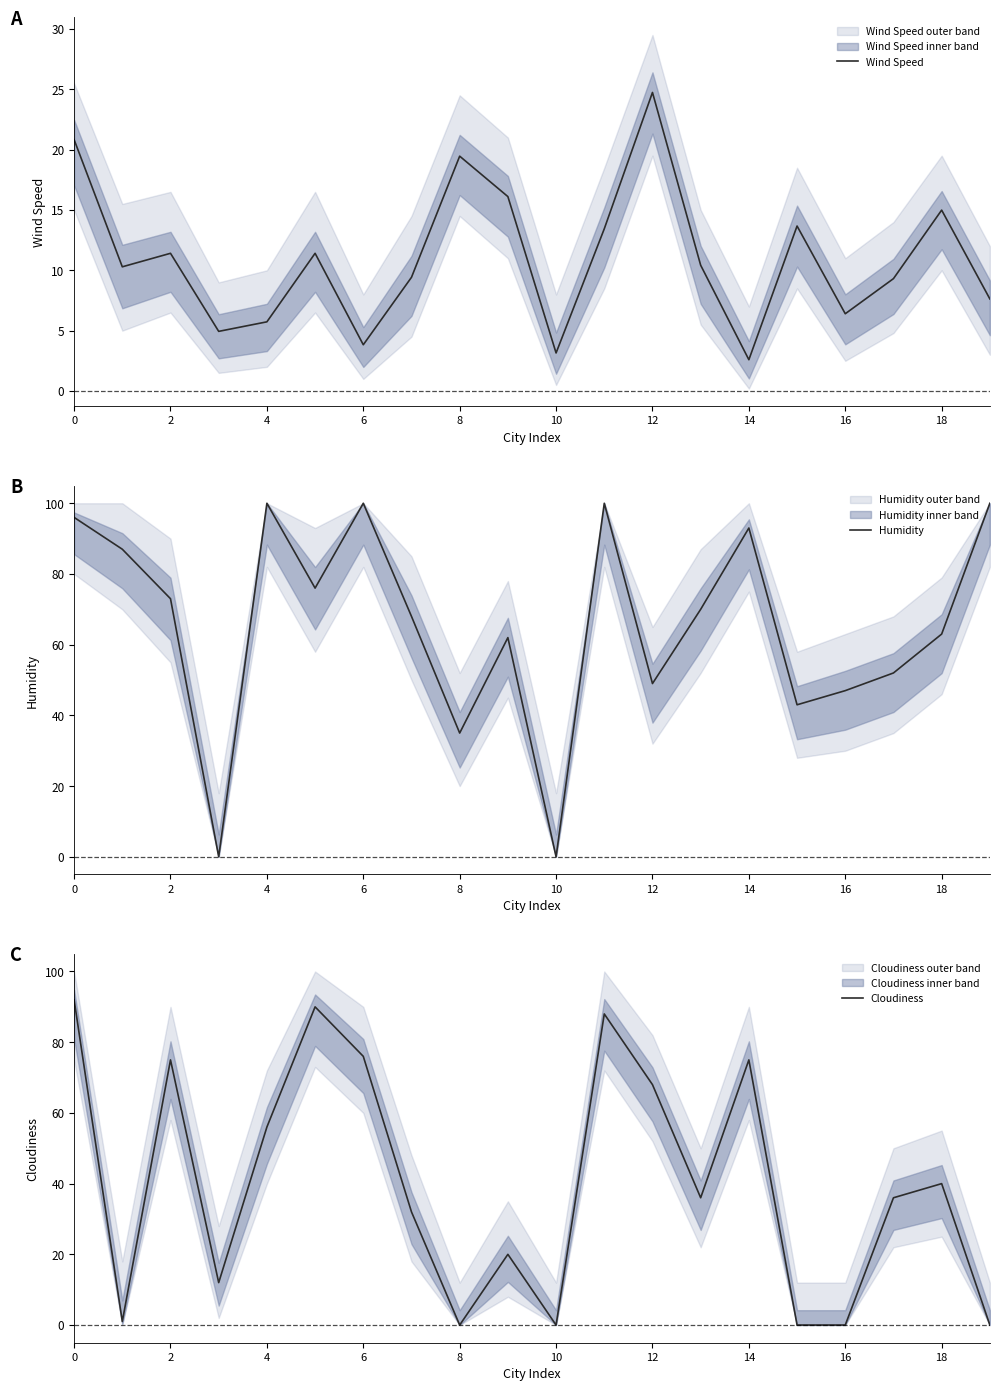

True or false: Cloudiness has a value of 75 at 14.

True